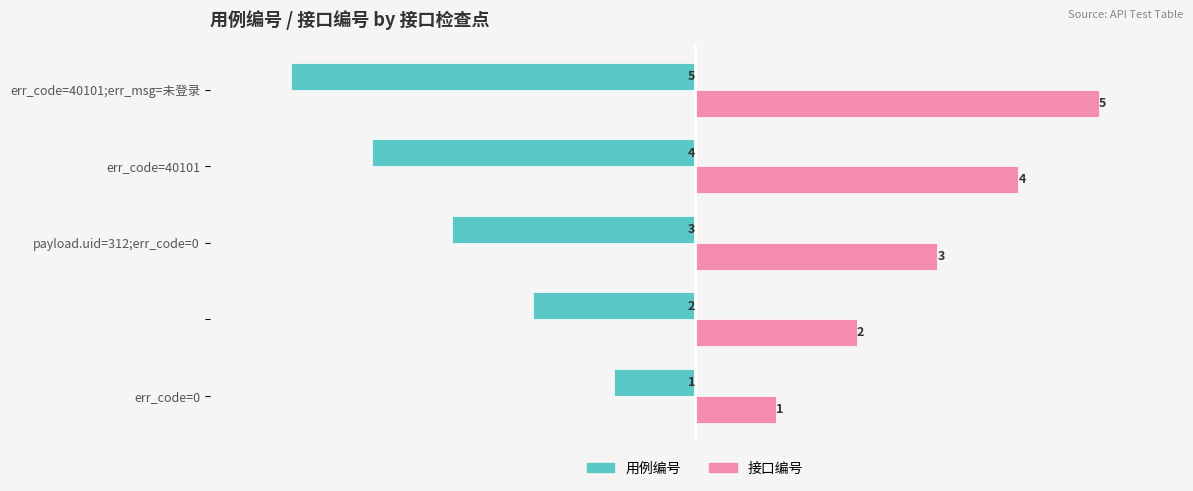

How many 用例编号 values are between -4 and -2?

3